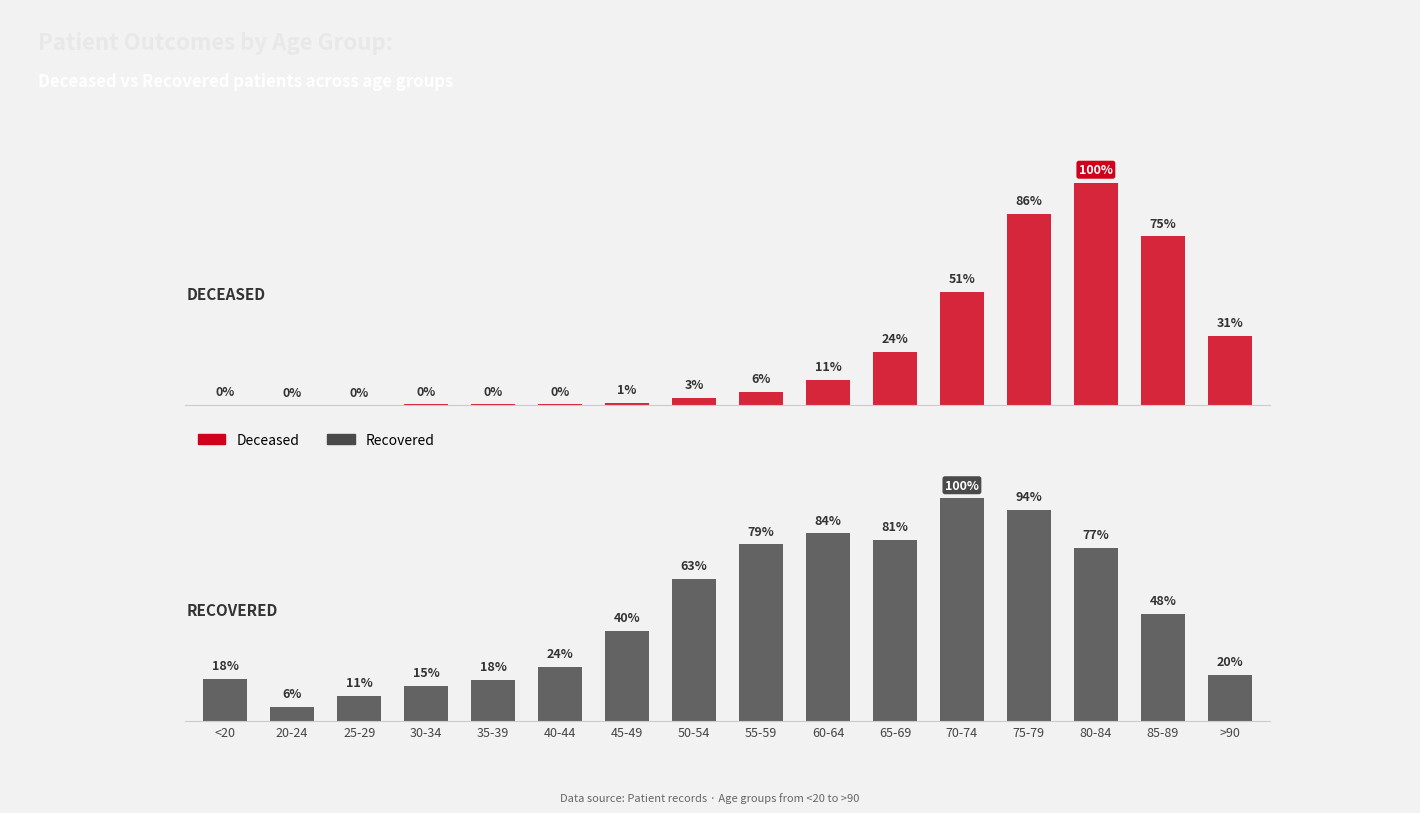

At 25-29, list the series in order from largest to smallest.

RECOVERED, DECEASED